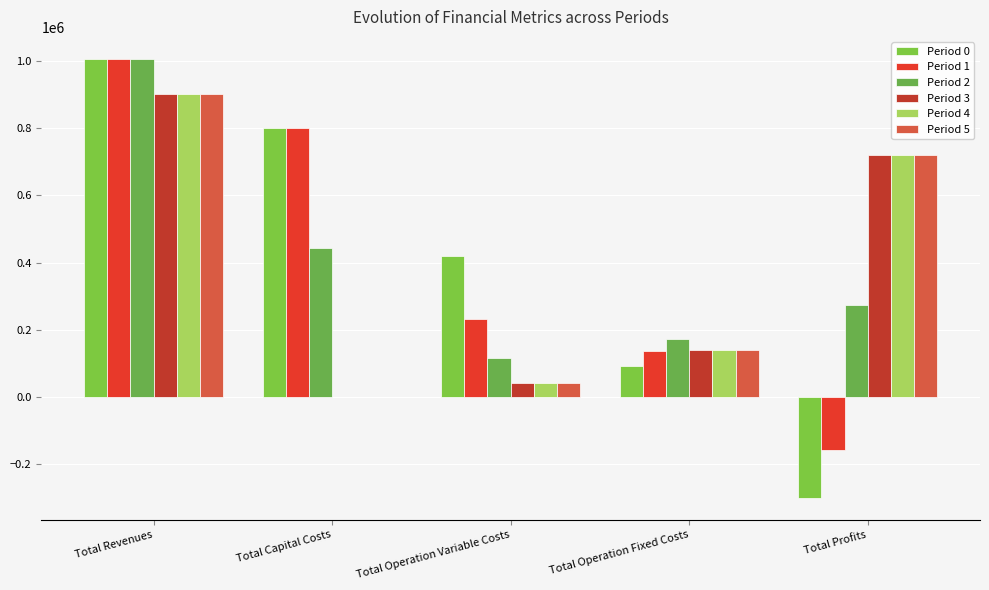

What is the highest value of the Period 0 series?

1007501.6